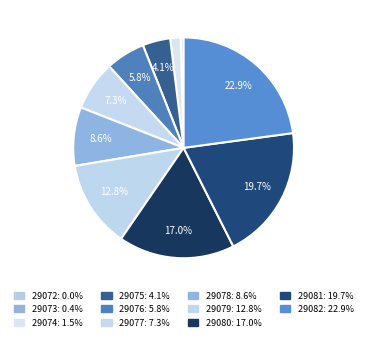

How many segments does this pie chart have?

11